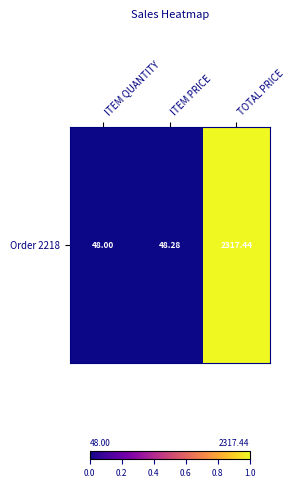

The chart shows a value of 1.0 at TOTAL PRICE. True or false?

True